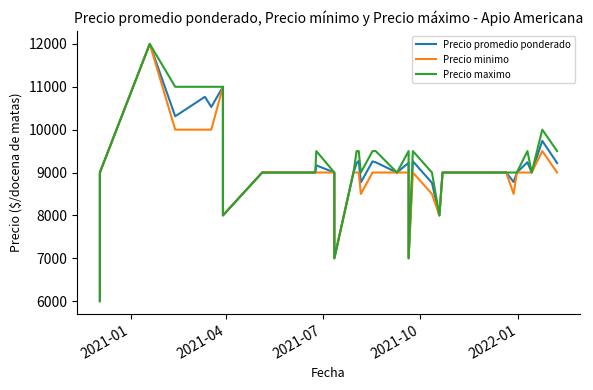

True or false: Precio minimo and Precio promedio ponderado intersect in this chart.

False